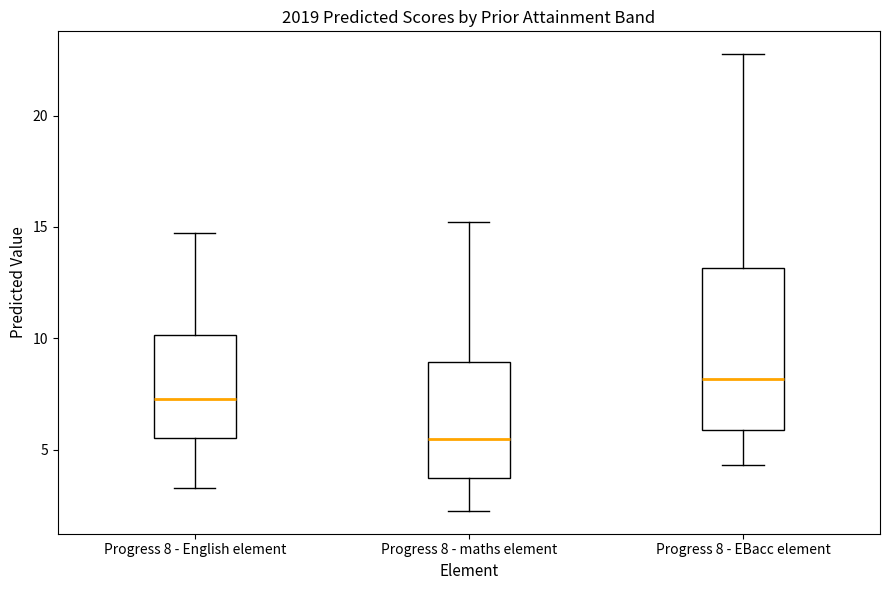

Comparing the boxes themselves (not the whiskers), which one is the tallest?

Progress 8 - EBacc element